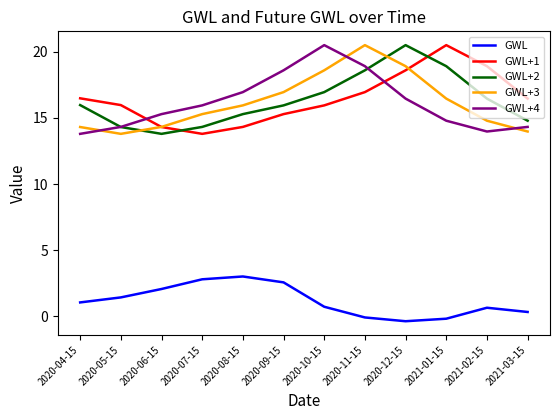

True or false: GWL+3 and GWL intersect in this chart.

False